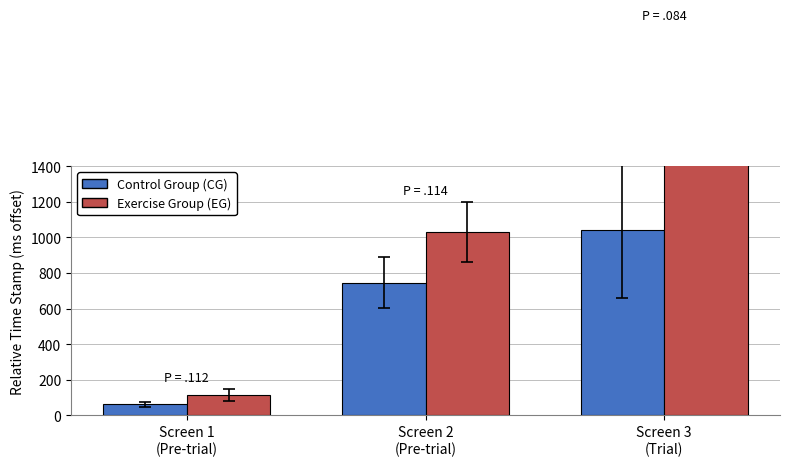

List the series in order of their peak value, lowest first.

Control Group (CG), Exercise Group (EG)